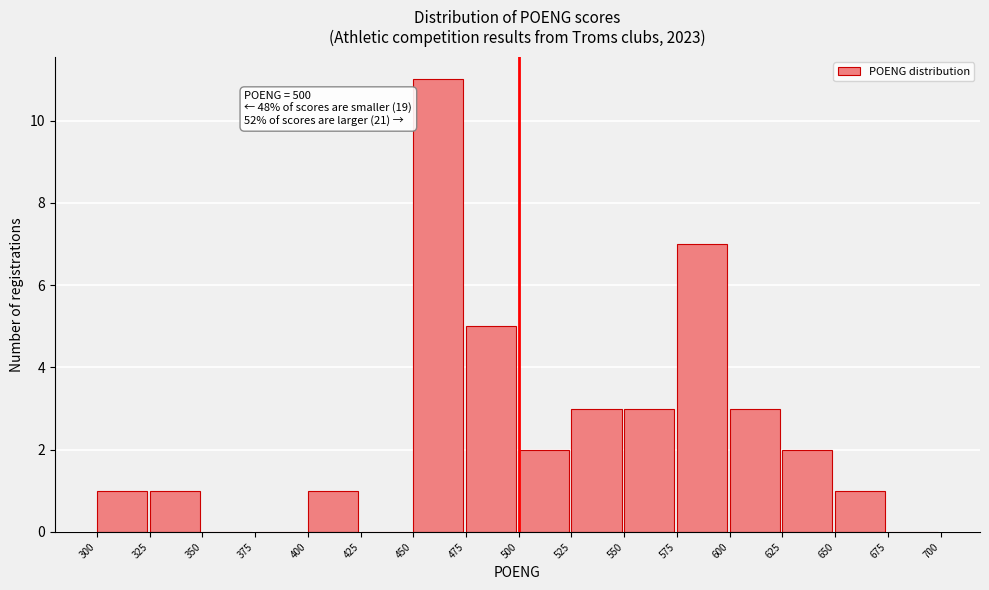

Over which range of the x-axis is the bar tallest?

450 to 475